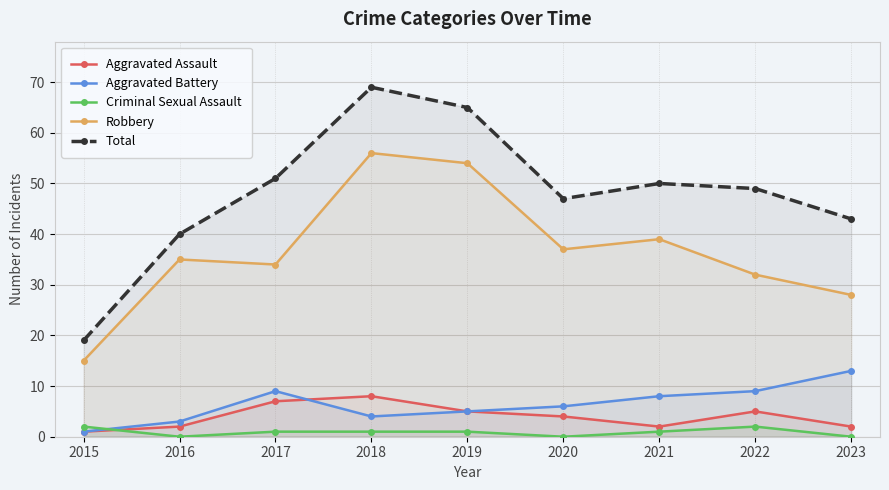

How many times do Criminal Sexual Assault and Aggravated Assault cross each other?

1